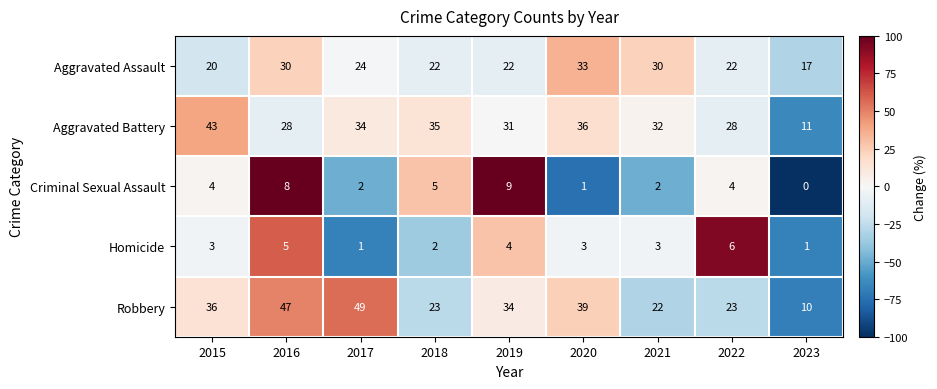

What is the highest value of the Aggravated Battery series?

43